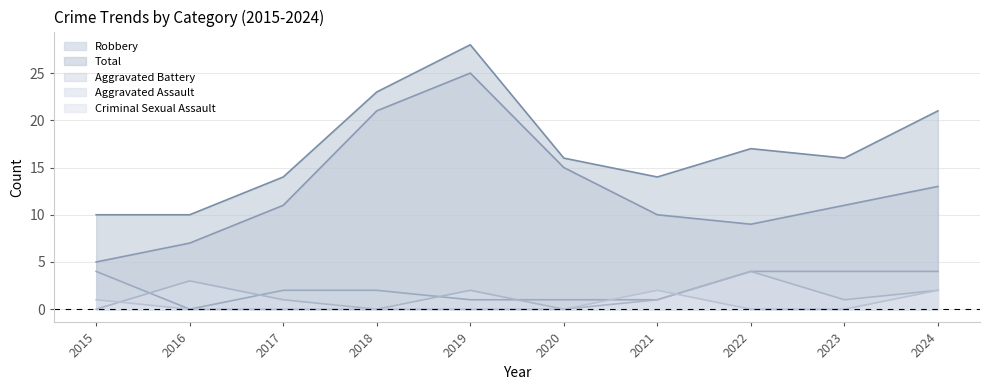

Which series changed the most between 2015 and 2022?

Total